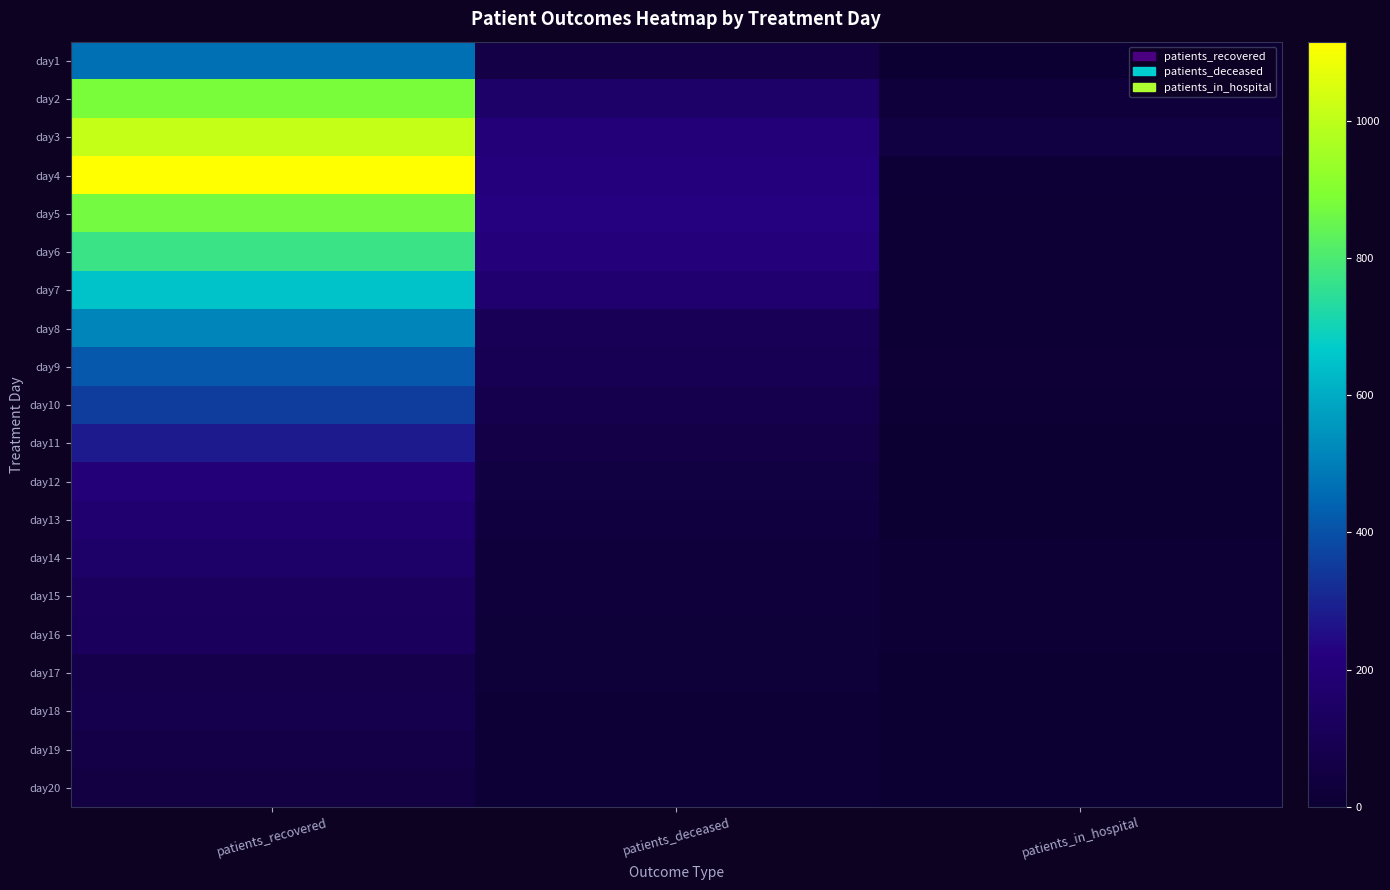

How many categories are shown in the chart?

3